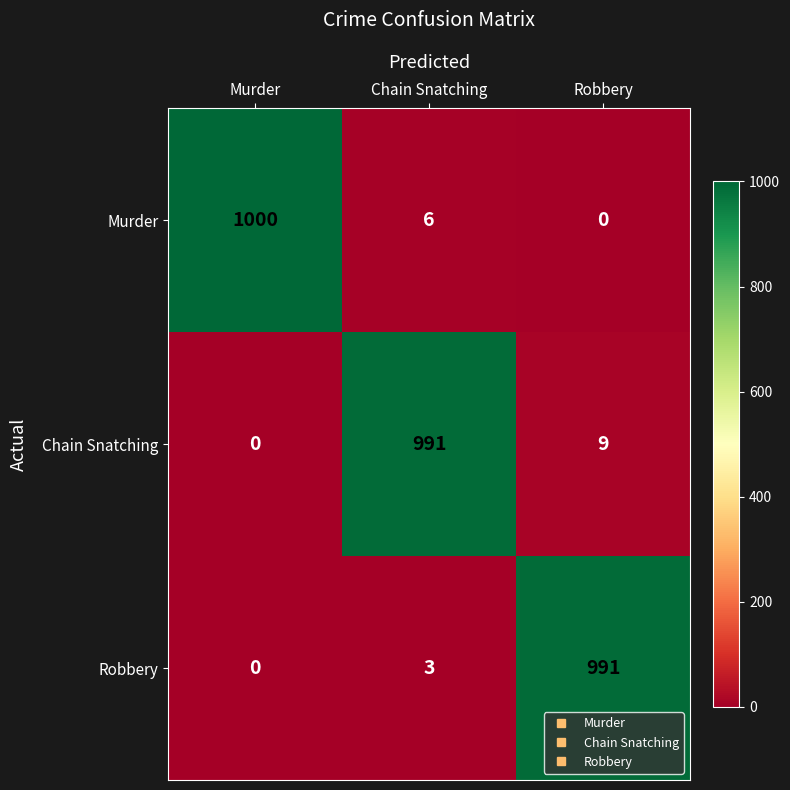

The value of Chain Snatching at Chain Snatching is 1747. True or false?

False